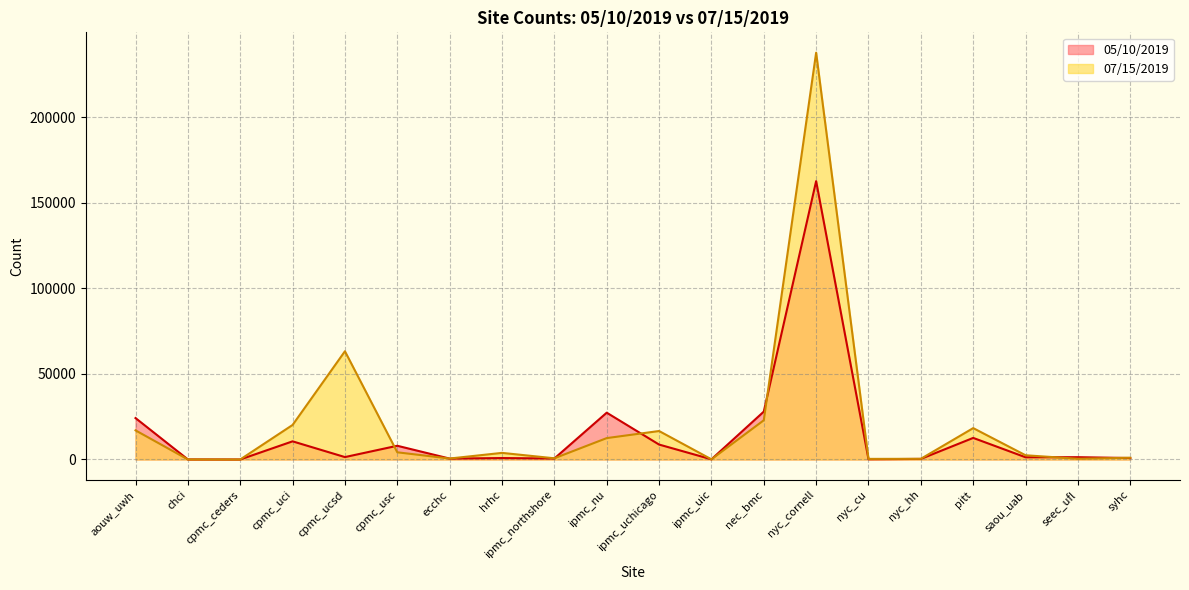

Reading left to right, transcribe all the data shown in this chart.

05/10/2019: 24196	40	5	10603	1408	8015	525	839	572	27337	8725	108	27958	162562	155	346	12603	1299	1352	855
07/15/2019: 17014	40	5	20172	63216	4203	566	3860	702	12491	16631	108	22911	237577	355	396	18328	2465	416	1038